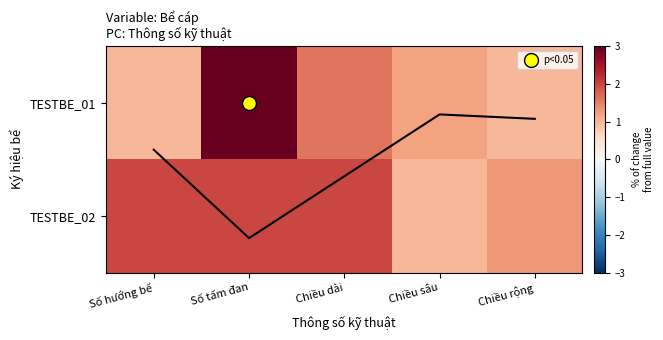

What is the total value across all series at Số tấm đan?

5.0